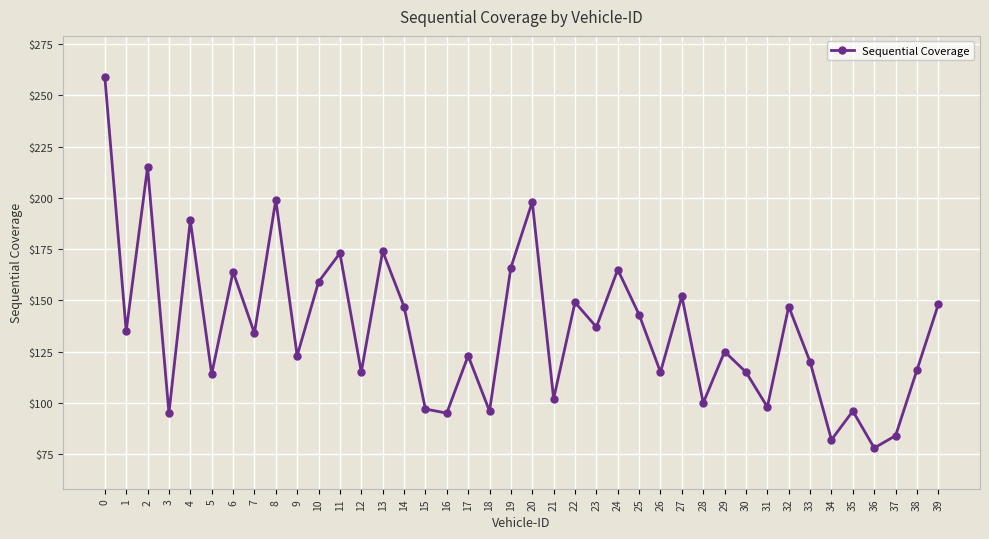

What is the average value?

136